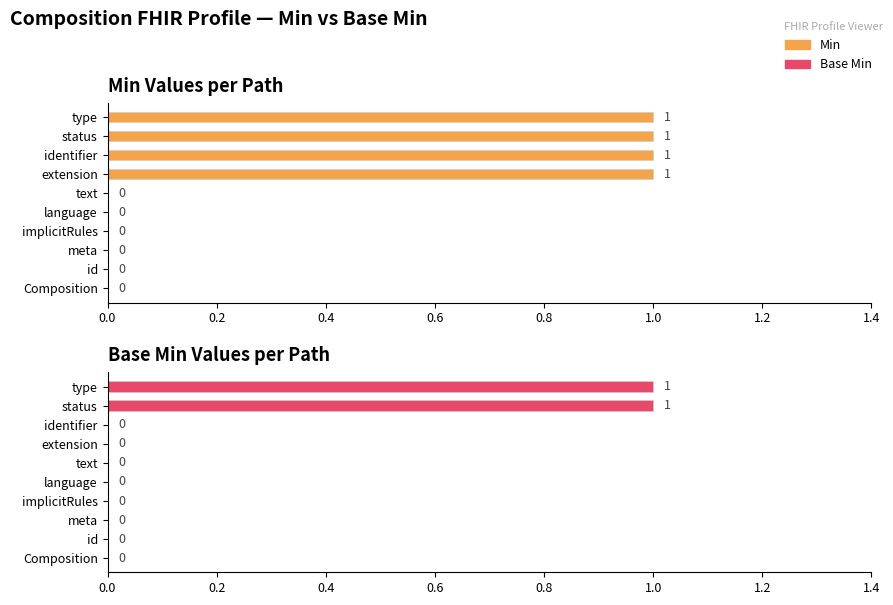

Are the bars horizontal?

Yes